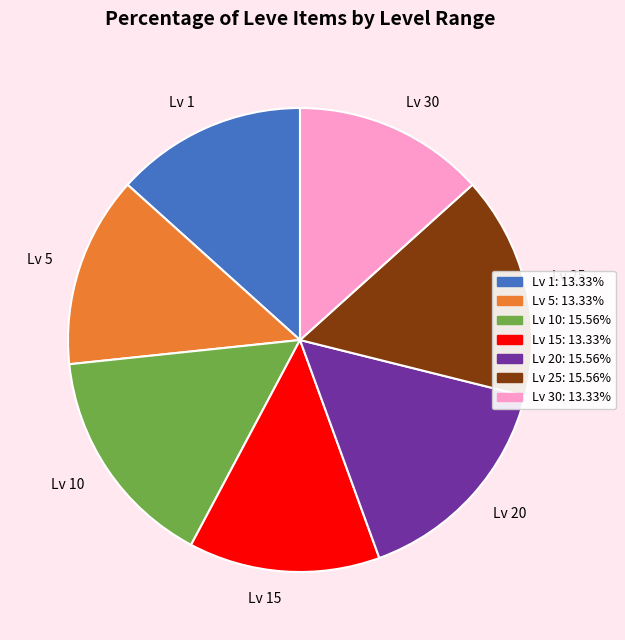

Does Lv 15 account for over 50% of the chart?

No